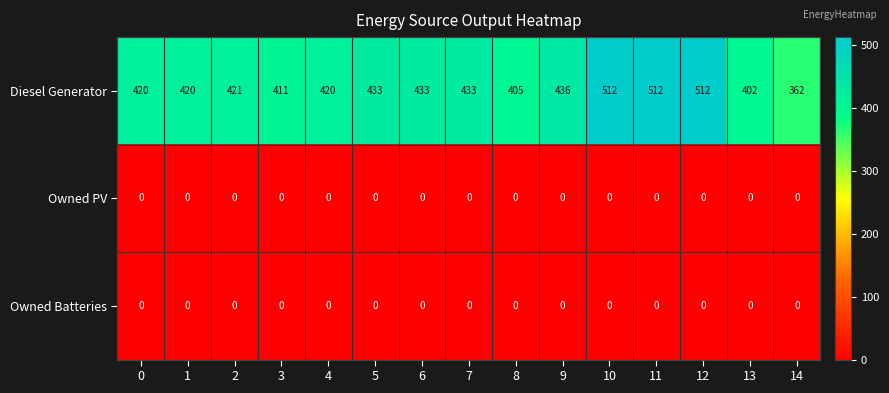

Which series has the largest range (max minus min)?

Diesel Generator